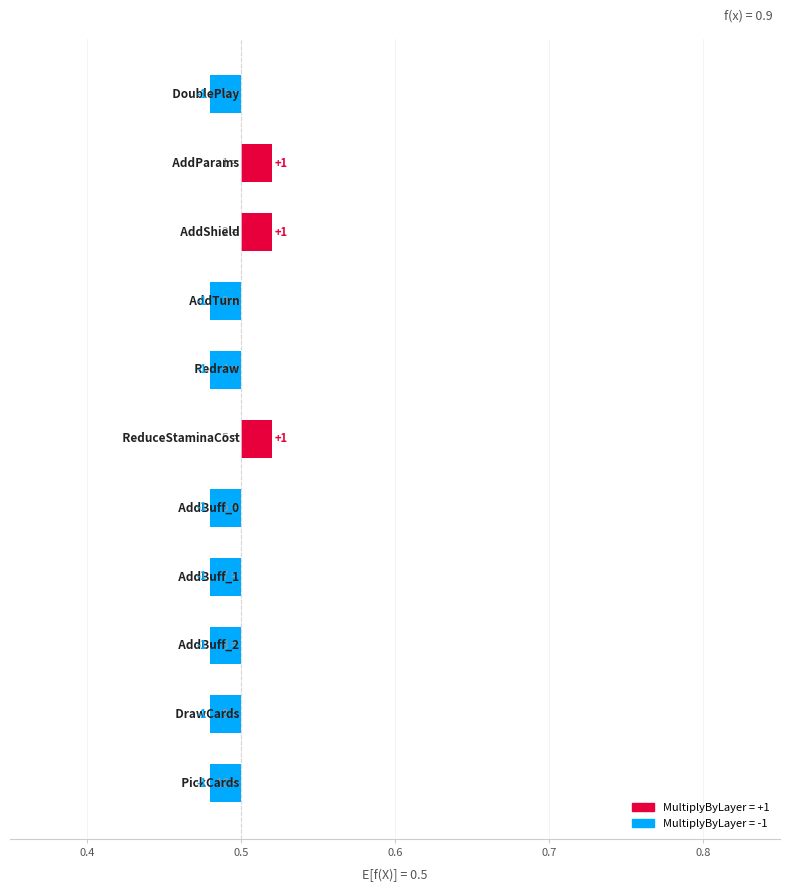

What is the label of the 2nd bar from the right?

9